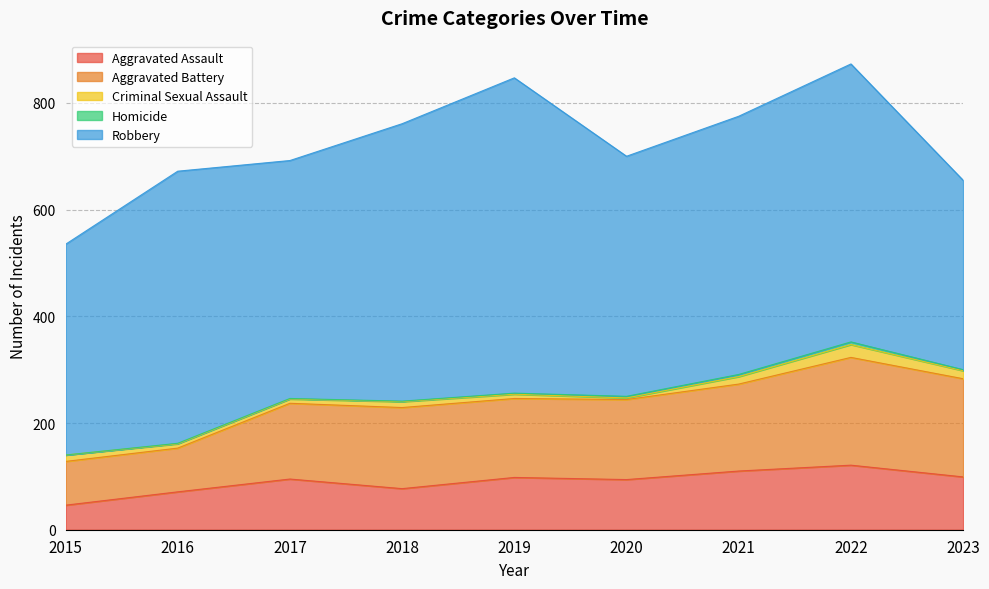

At which label does Homicide reach its peak?

2022